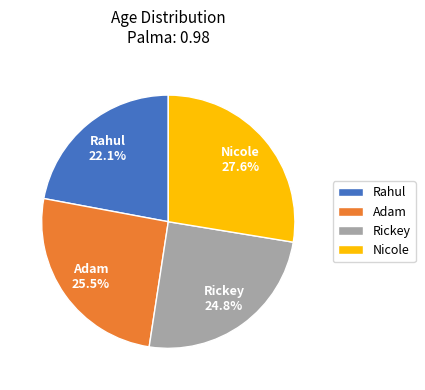

Combined, do Adam and Nicole account for over 50%?

Yes